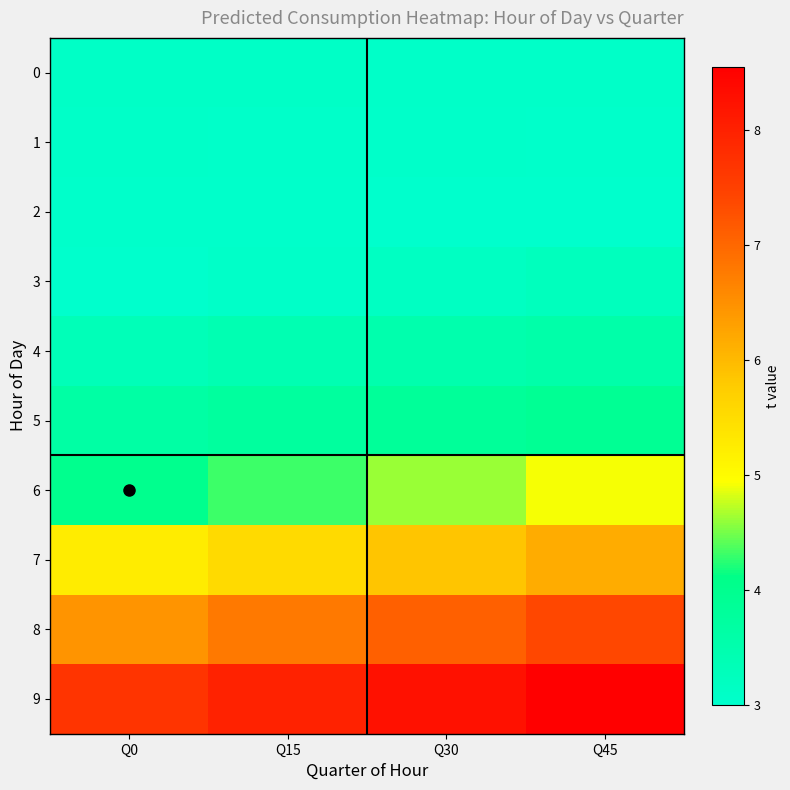

Rank the series by their maximum value, from highest to lowest.

9, 8, 7, 6, 5, 4, 3, 0, 1, 2